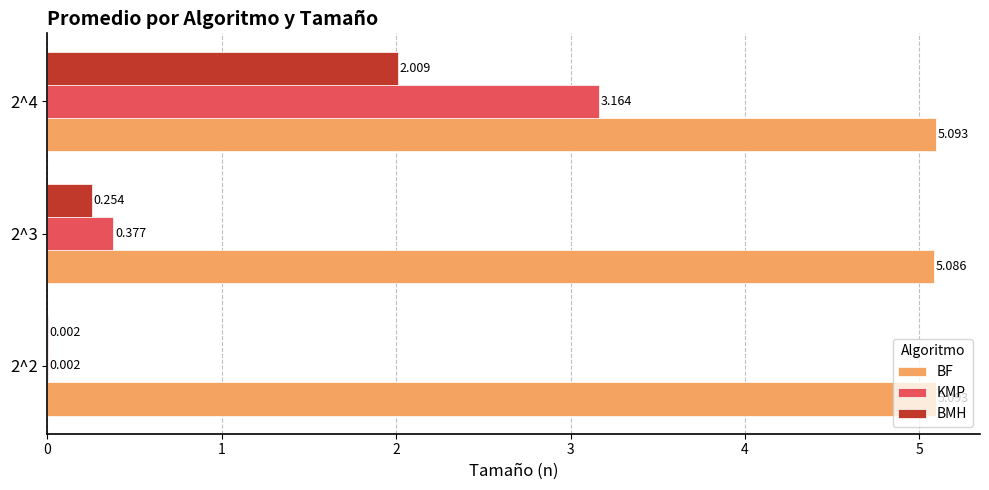

How many series are shown in this chart?

3